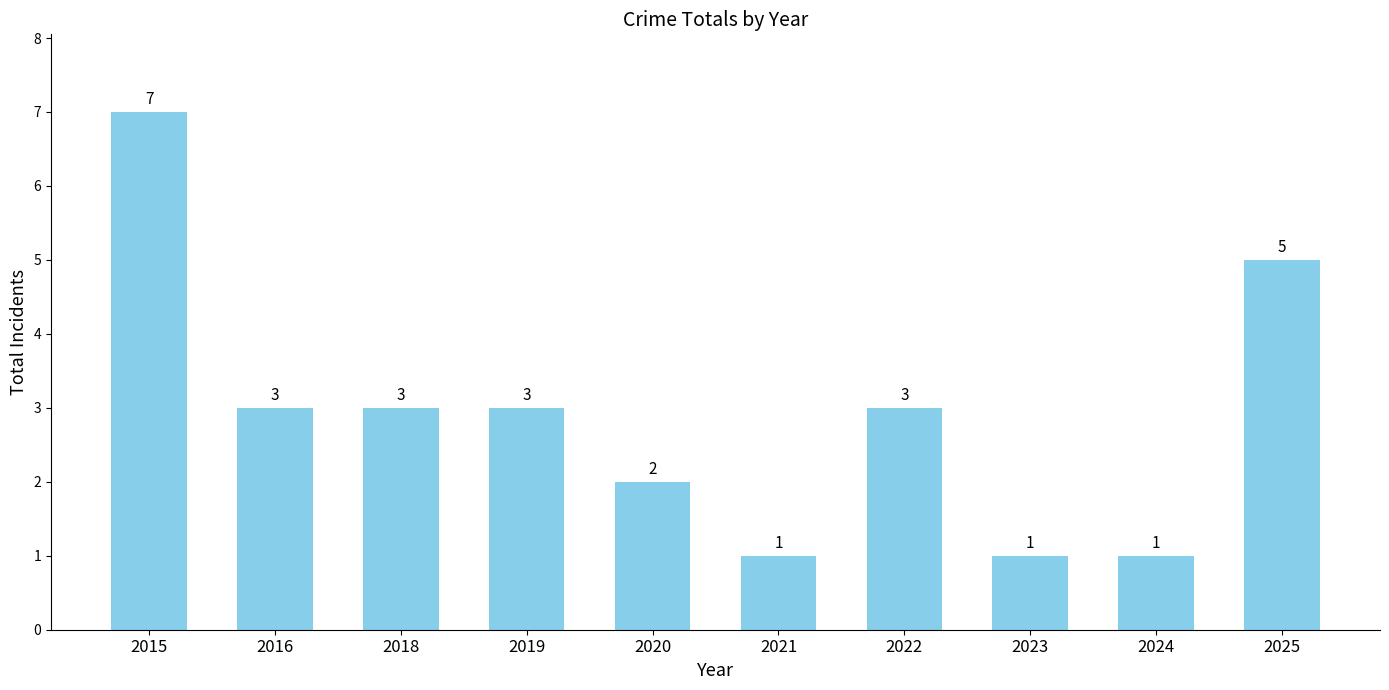

What is the maximum value shown in the chart?

7